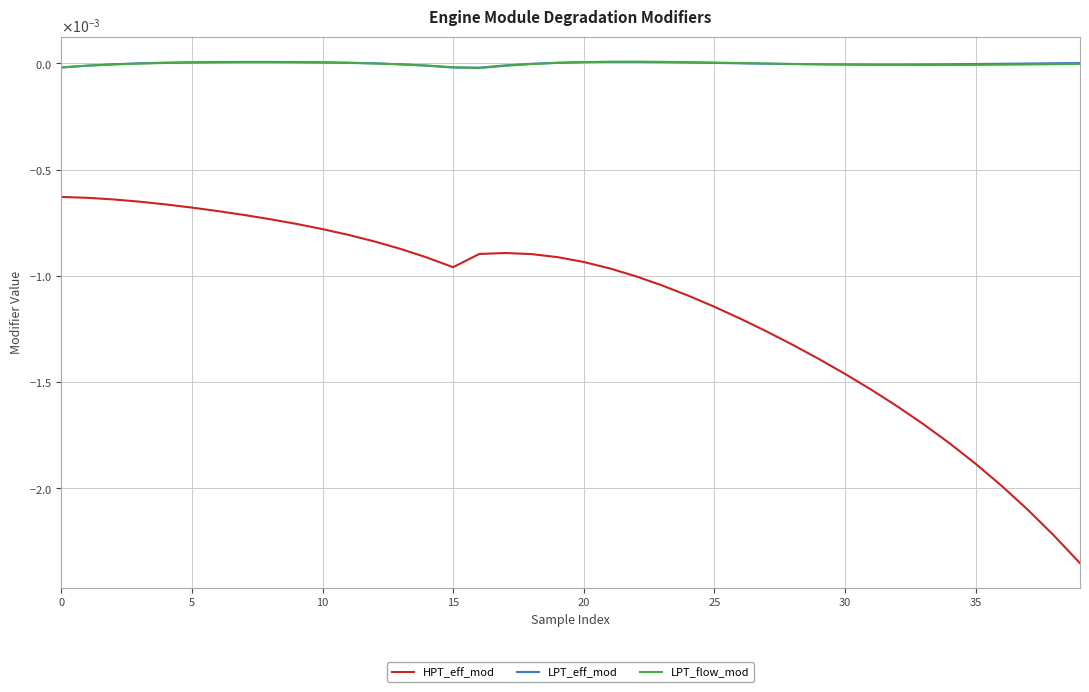

True or false: HPT_eff_mod and LPT_flow_mod intersect in this chart.

False